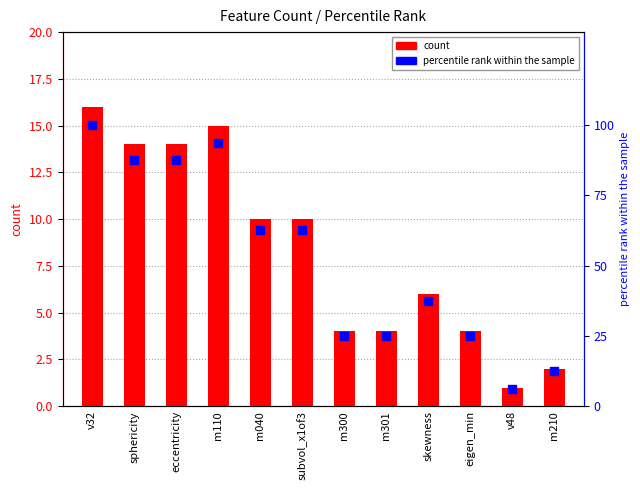

Which series has the largest total across all categories?

percentile rank within the sample